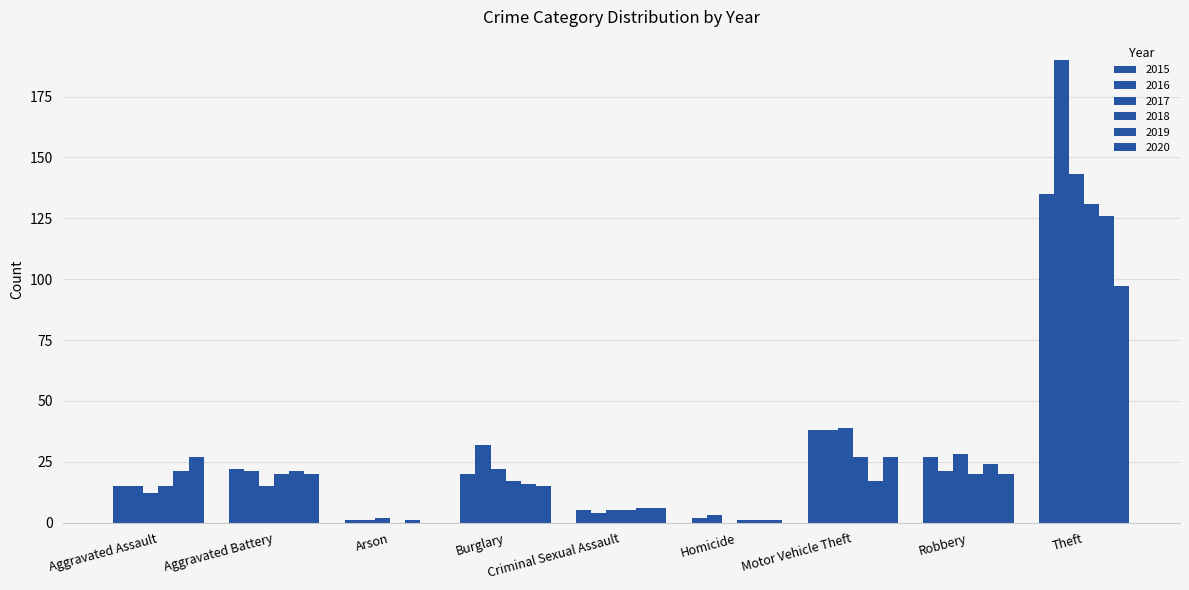

Which category has the lowest value across all series?

Homicide